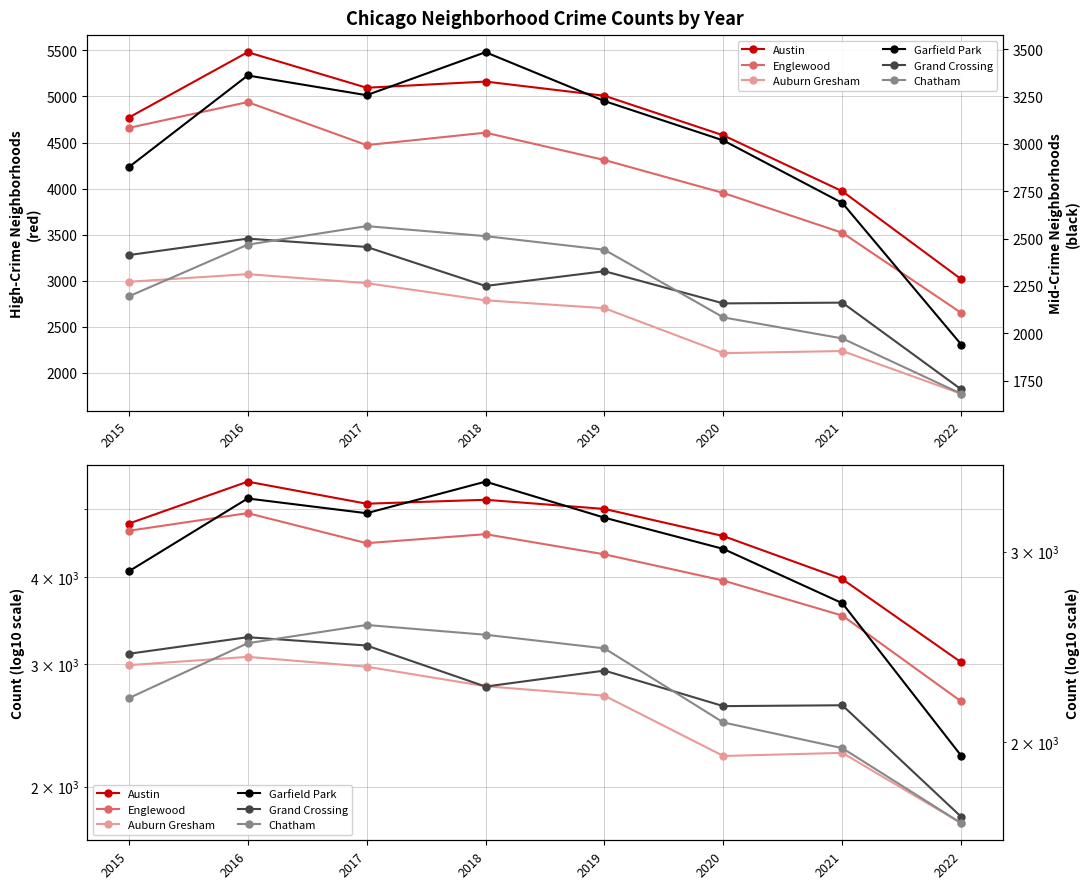

Is the value of Grand Crossing at 2018 greater than the value of Englewood at 2019?

No